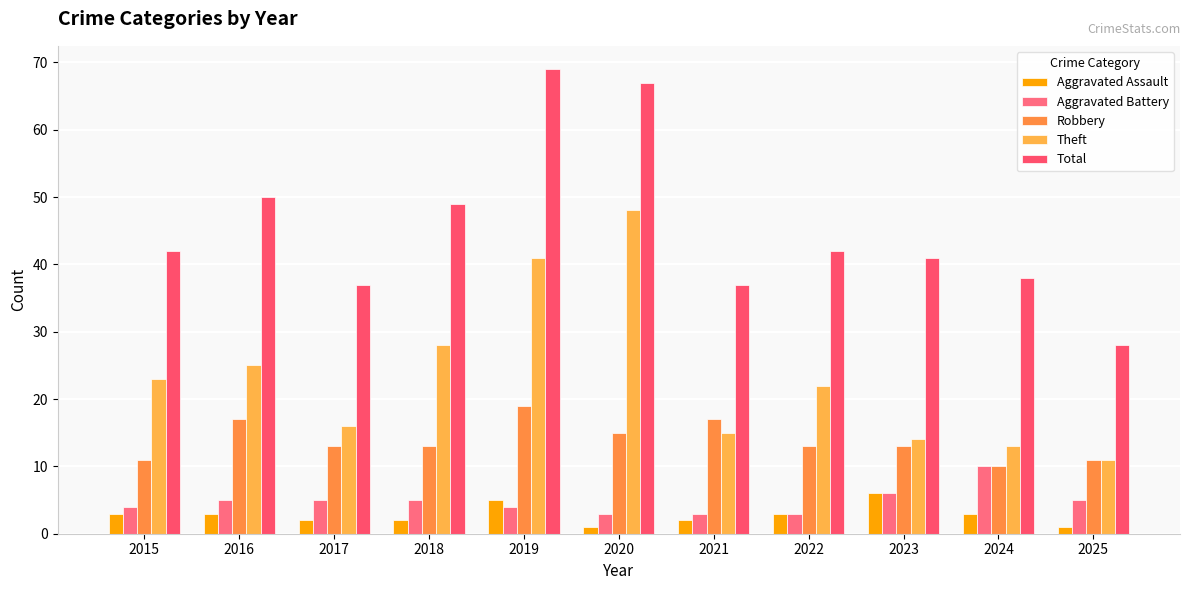

Which series has the largest range (max minus min)?

Total